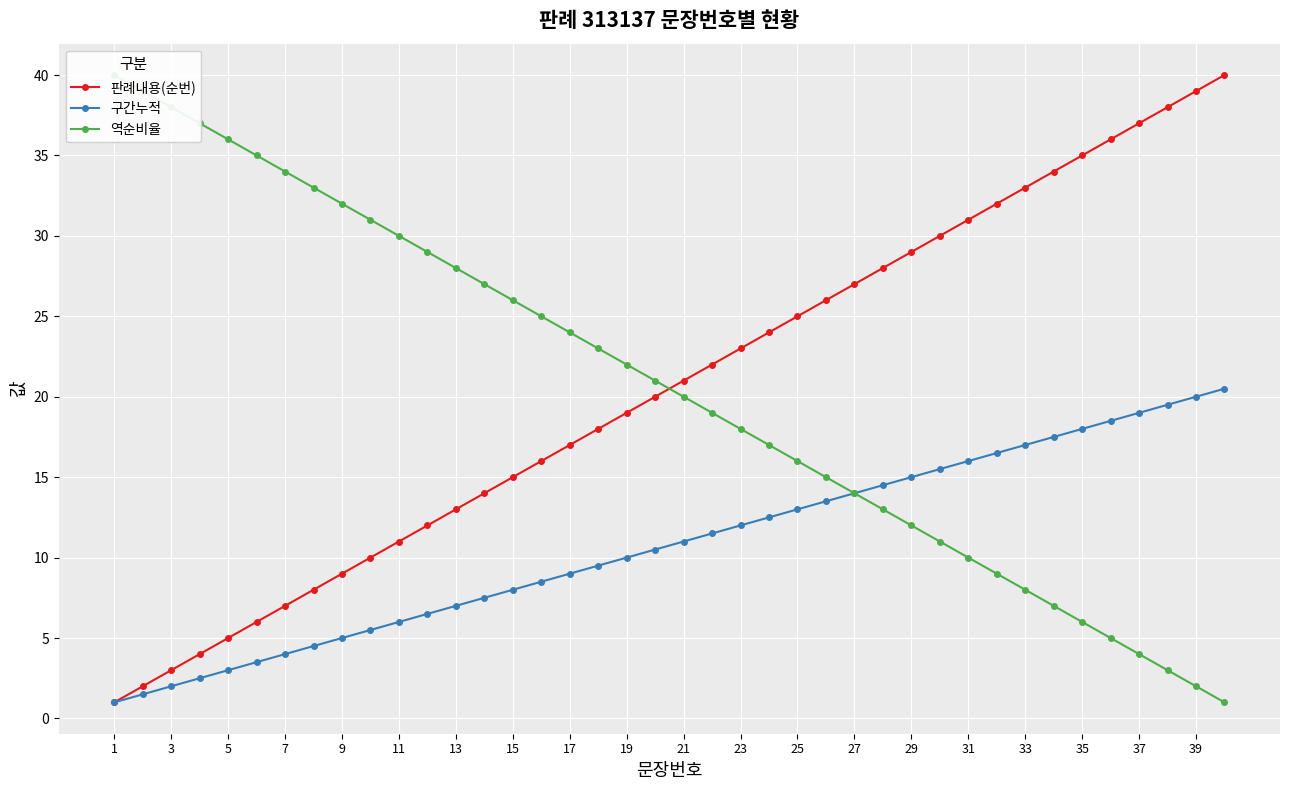

How many data points does each series have?

40